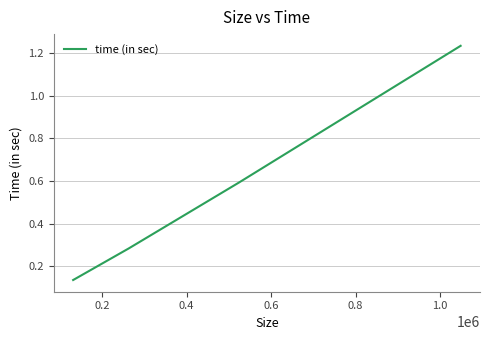

How many series are shown in this chart?

1